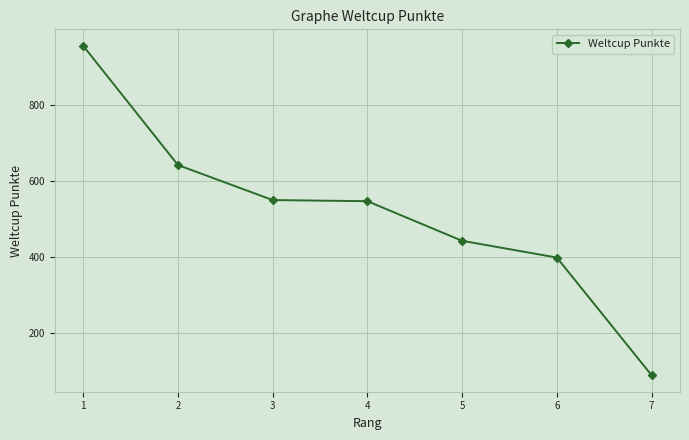

What is the change in value from 3 to 6?

-151